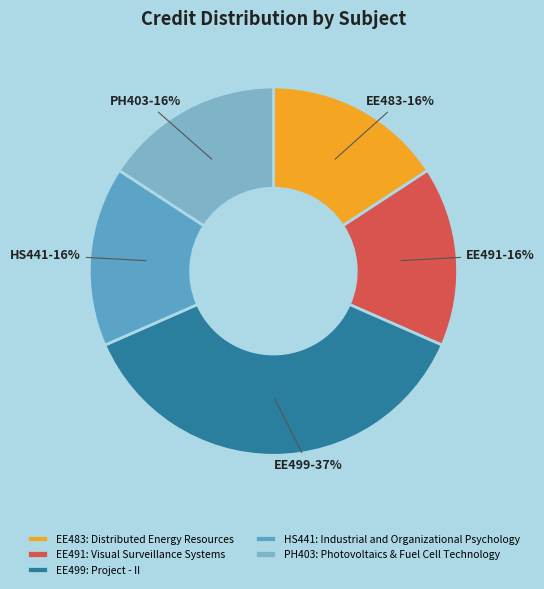

Is EE483 the majority of the pie?

No